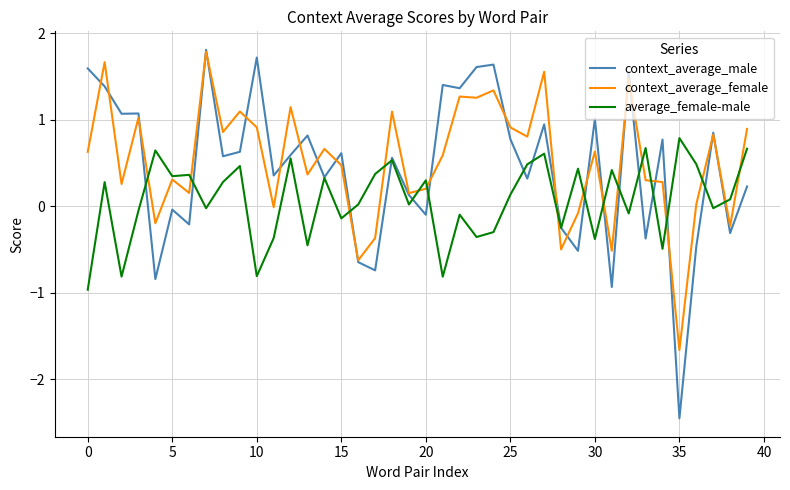

What is the highest value of the context_average_female series?

1.8